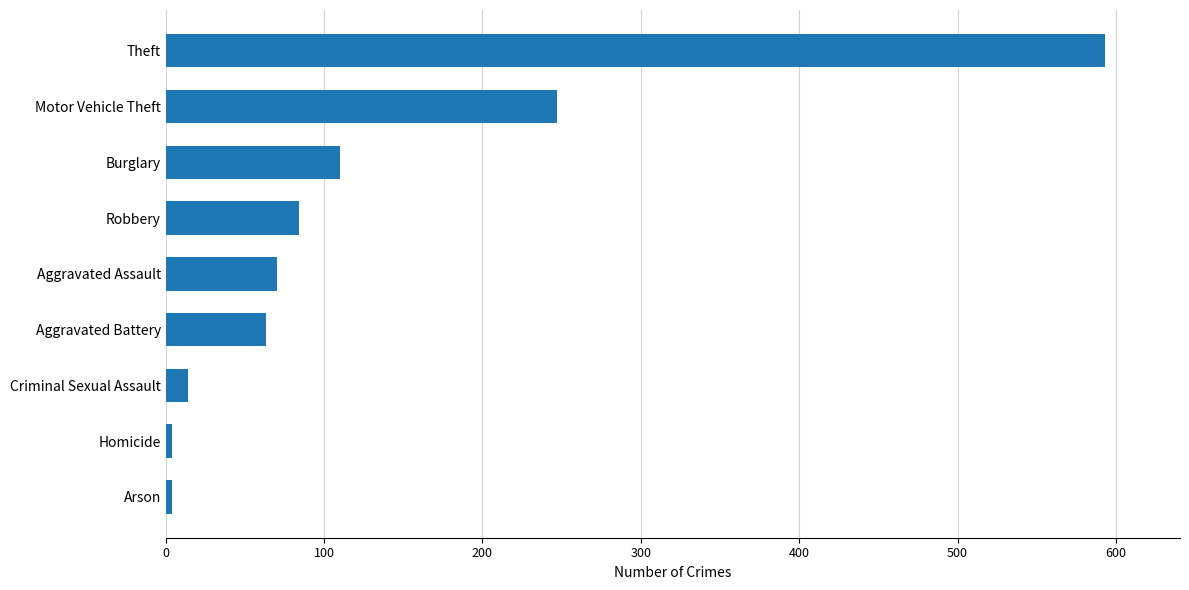

Reading bottom to top, transcribe all the data shown in this chart.

4	4	14	63	70	84	110	247	593